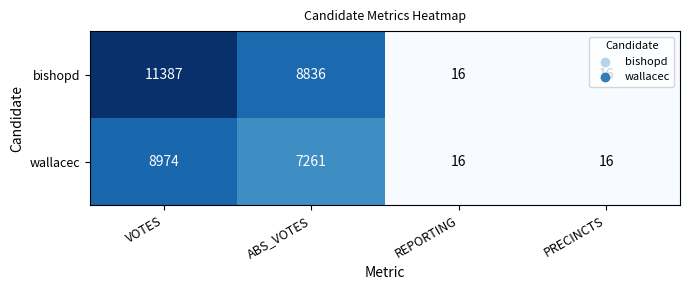

Rank the series at VOTES from highest to lowest value.

bishopd, wallacec